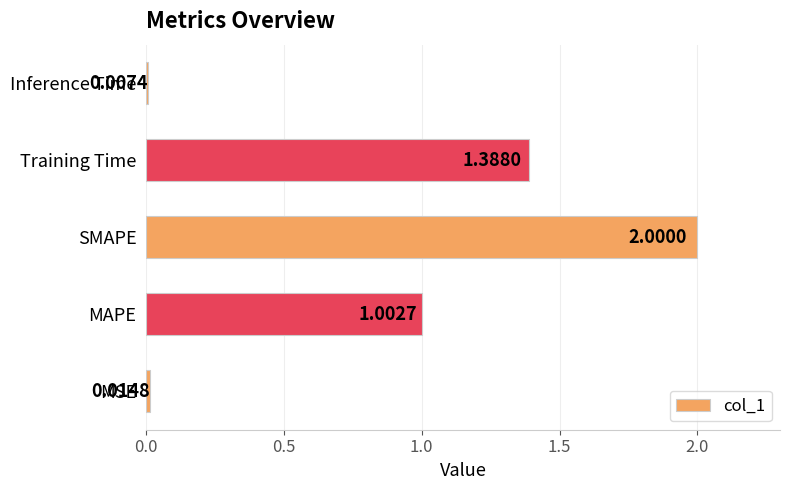

What is the sum of the values at SMAPE and Inference Time?

2.0